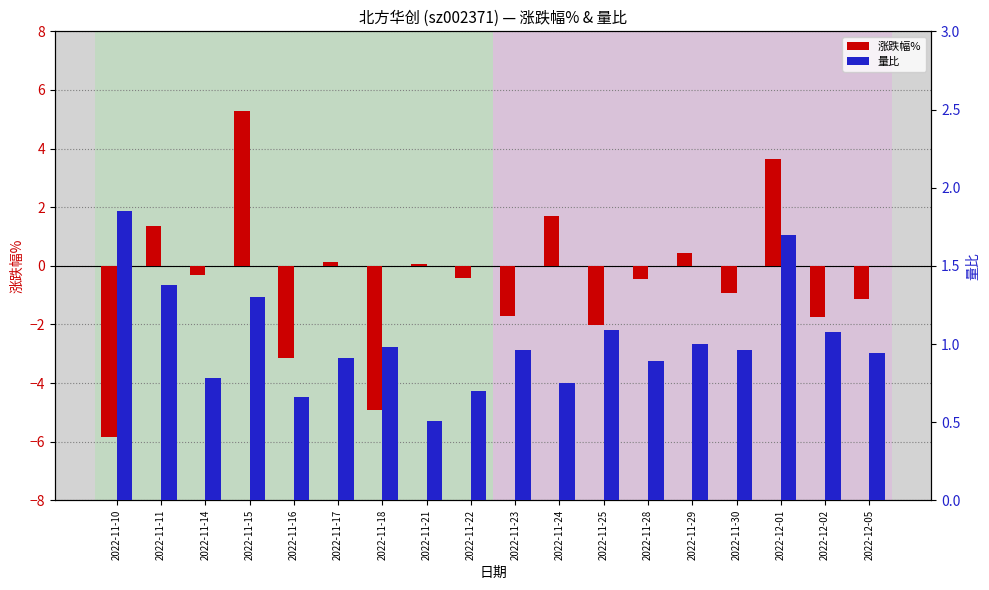

What is the difference between the maximum and minimum values in the 涨跌幅% series?

11.1